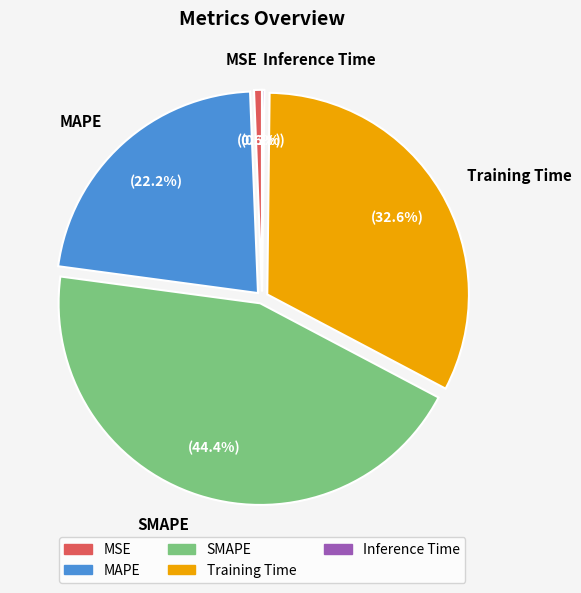

True or false: Training Time accounts for 33% of the total.

True